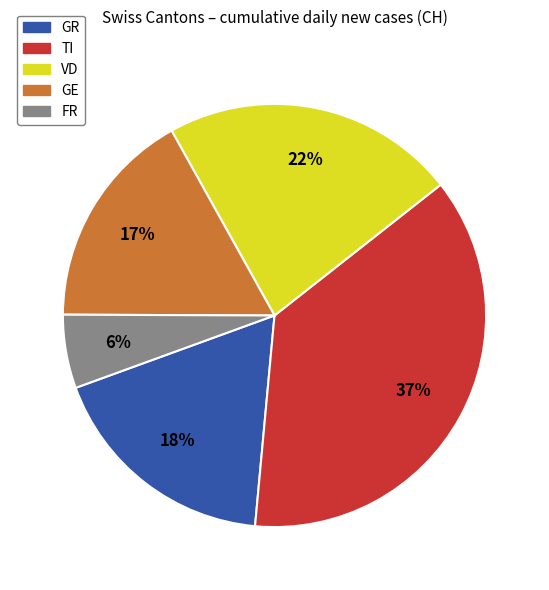

Does any single category account for the majority?

No